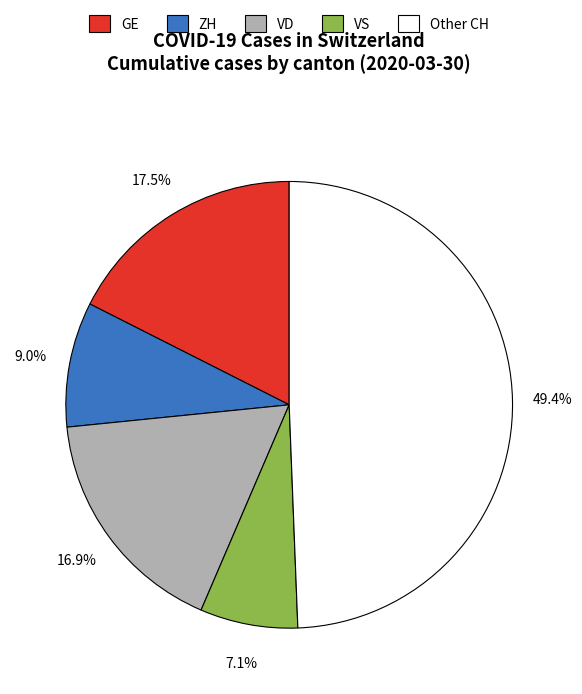

Is VS the majority of the pie?

No